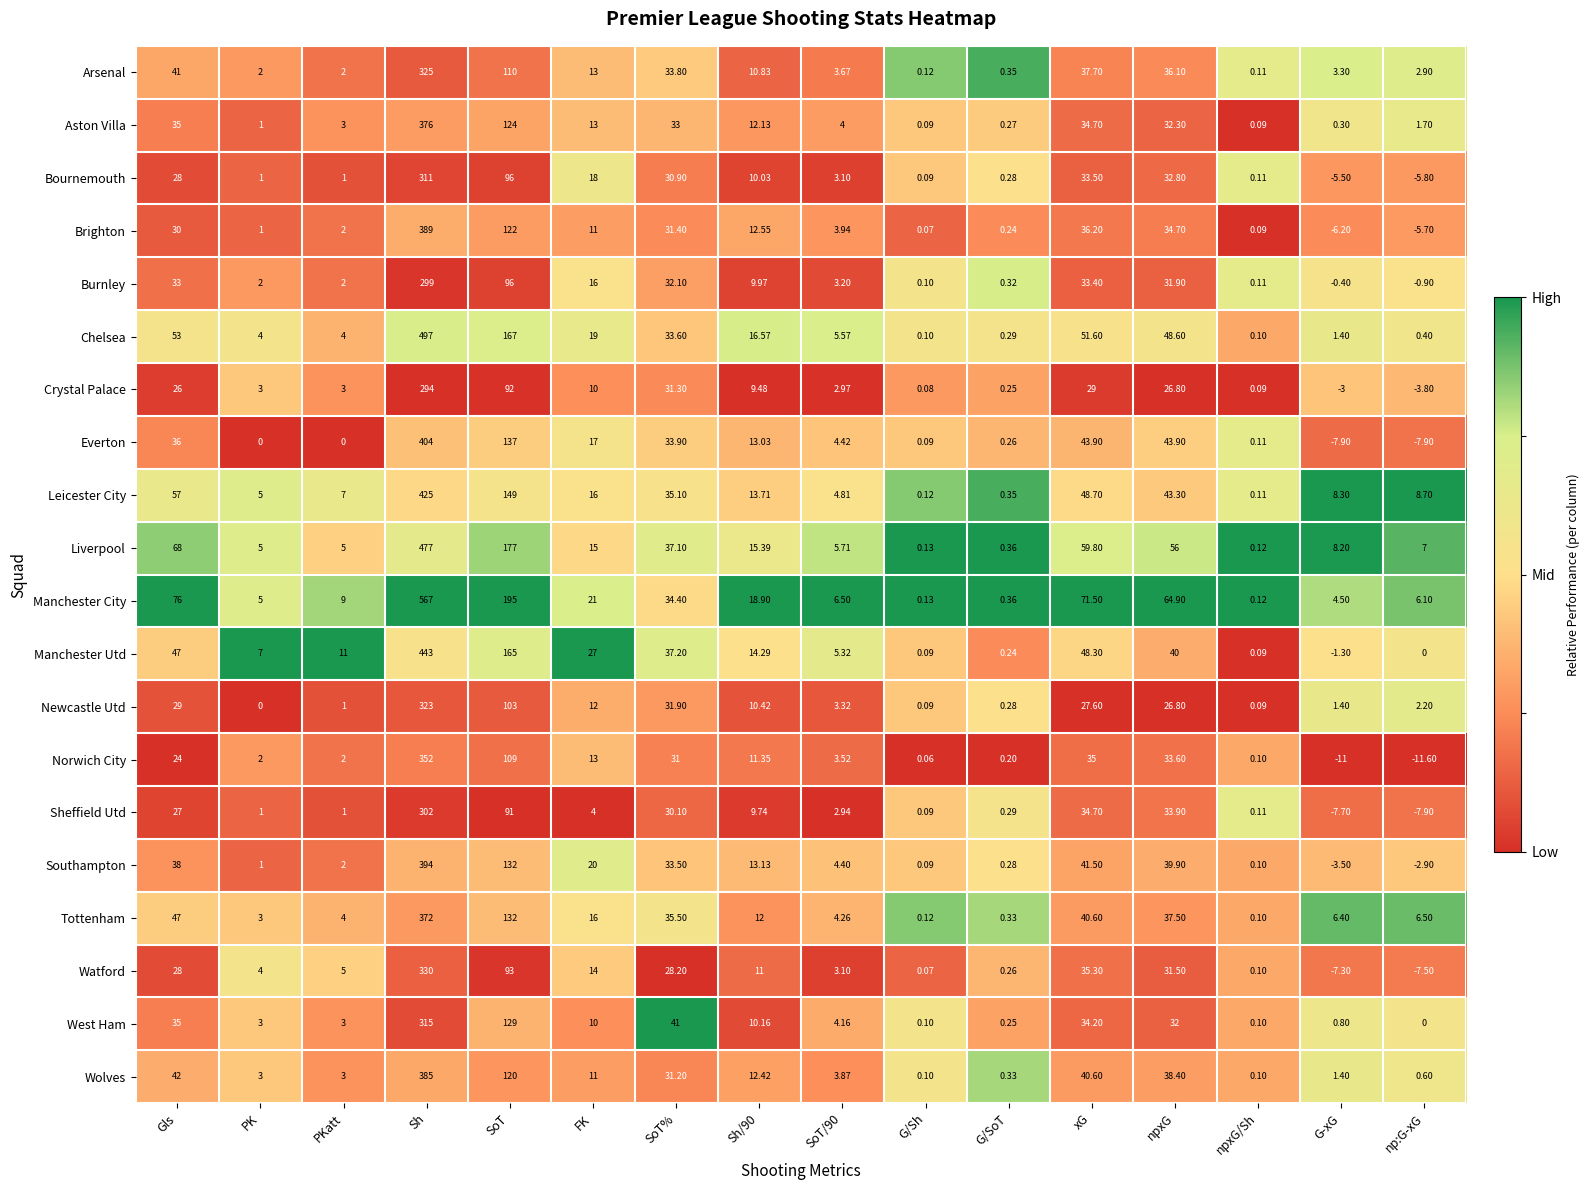

At which category does the chart reach its peak across all series?

Sh